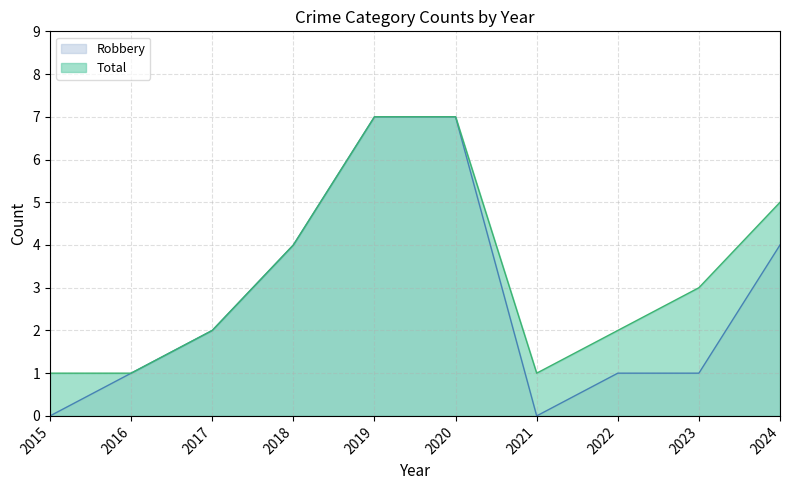

What are all the series names shown in the legend?

Robbery, Total